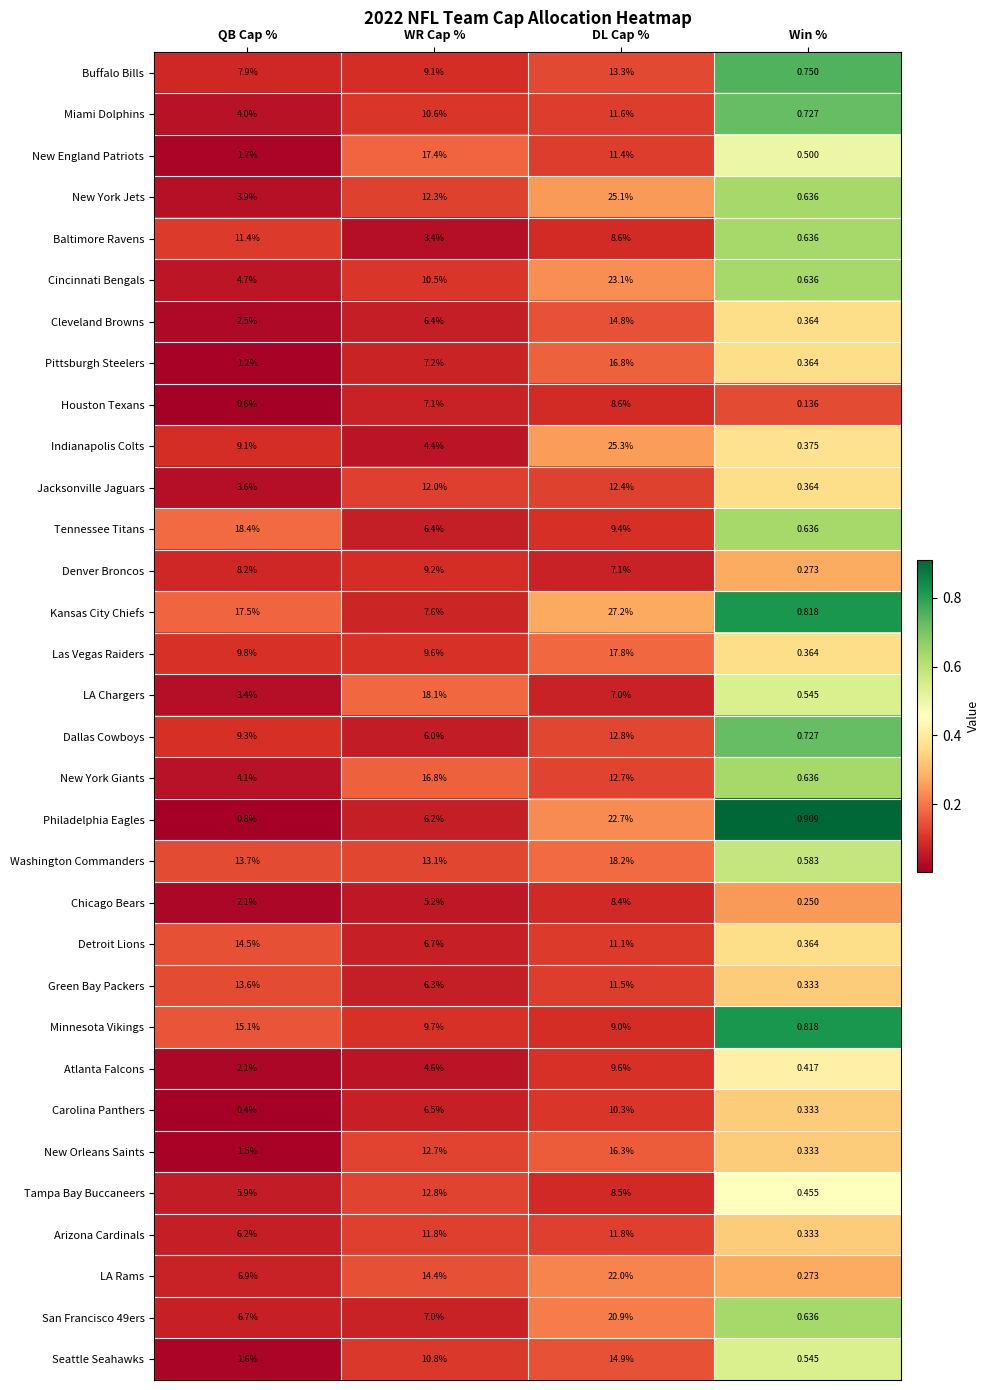

Which series changed the most between WR Cap % and Win %?

LA Chargers